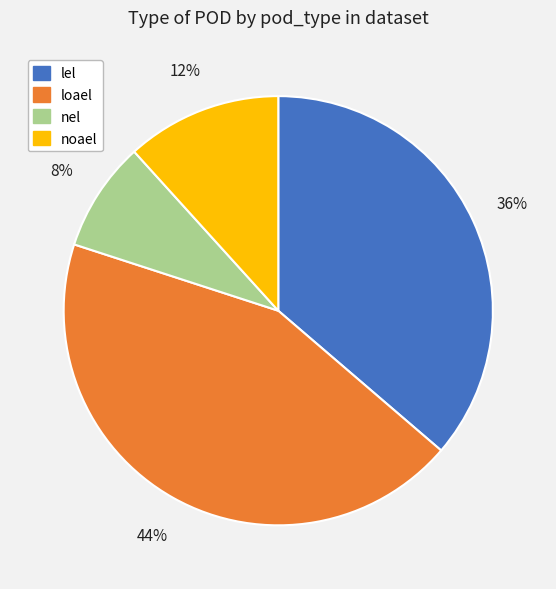

What percentage is the lel slice, to the nearest percent?

36%